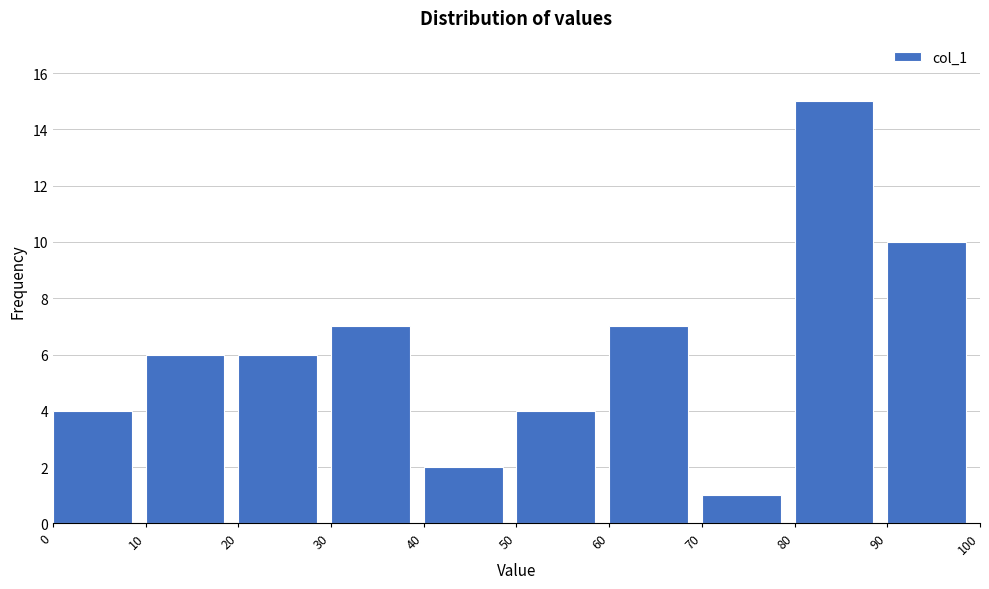

Reading left to right, list every bar in this chart as the range it spans on the x-axis followed by its height. The values are not printed on the chart, so give them approximately, as read against the axis.

0 to 10: 4
10 to 20: 6
20 to 30: 6
30 to 40: 7
40 to 50: 2
50 to 60: 4
60 to 70: 7
70 to 80: 1
80 to 90: 15
90 to 100: 10